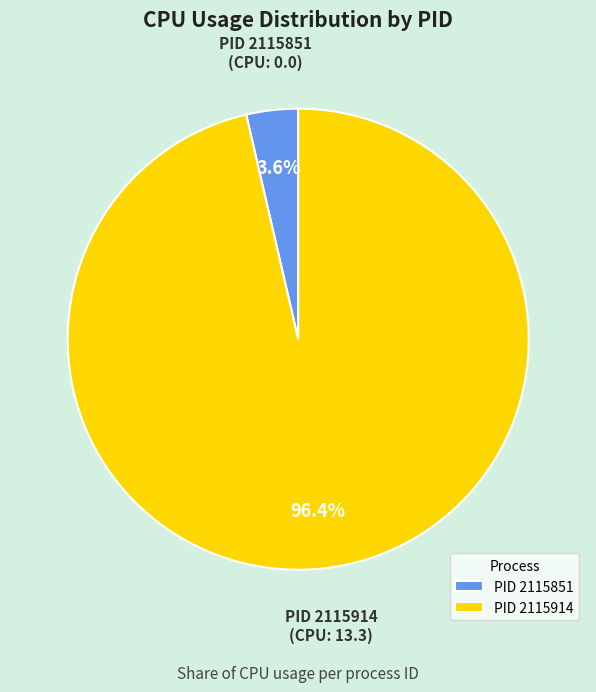

Which category has the smallest portion of the pie?

PID 2115851